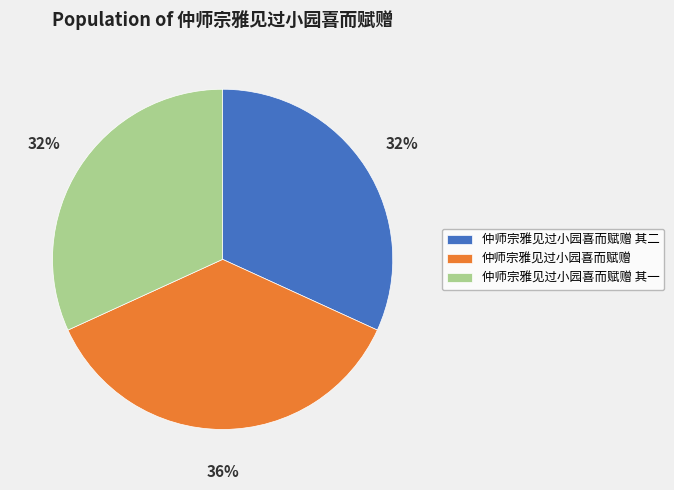

To the nearest percent, what is the combined percentage of 仲师宗雅见过小园喜而赋赠 其二 and 仲师宗雅见过小园喜而赋赠 其一?

64%